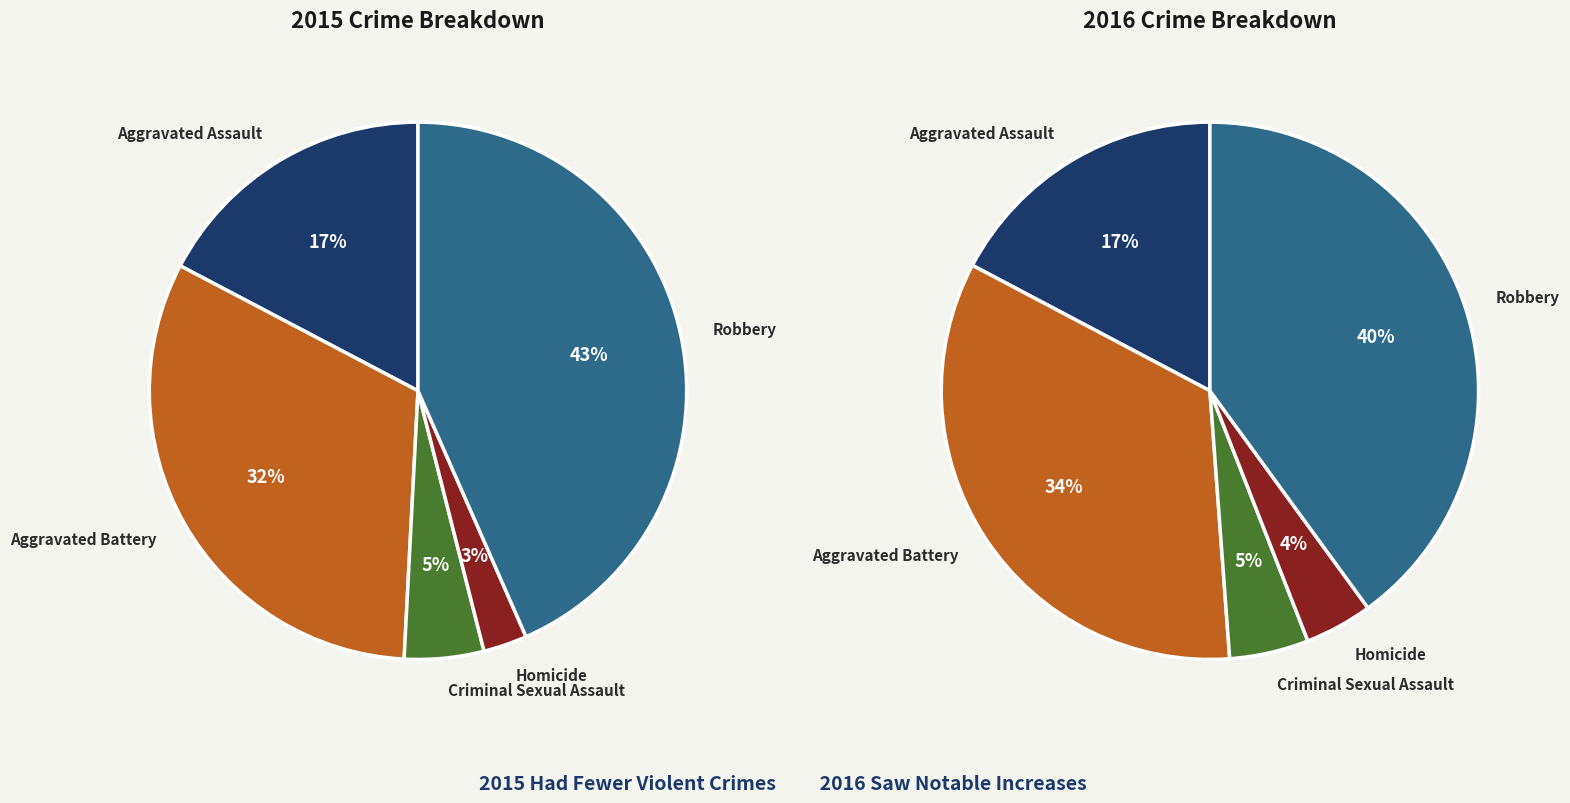

Count the number of slices in the pie.

5